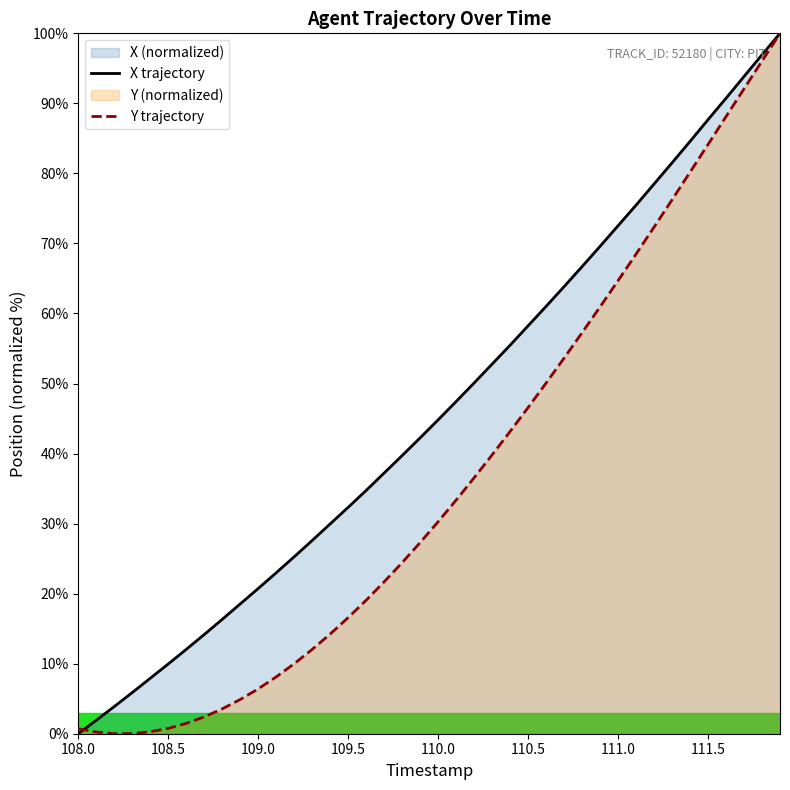

At 110.5, list the series in order from smallest to largest.

Y trajectory, X trajectory